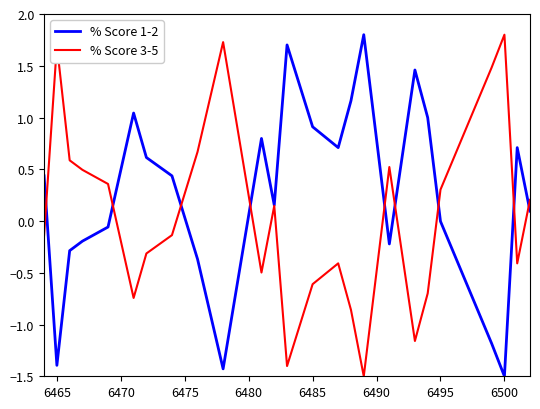

Rank the series by their average value, from highest to lowest.

% Score 1-2, % Score 3-5